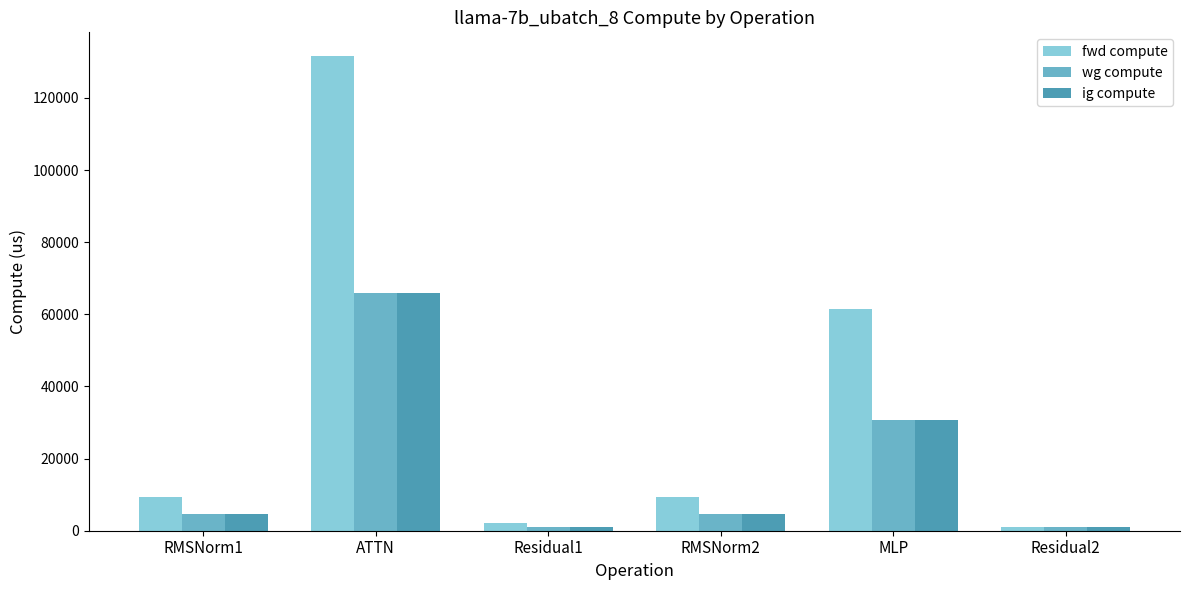

Reading left to right, list all the values displayed in this chart.

fwd compute: RMSNorm1=9314.3	ATTN=131628.6	Residual1=2015.5	RMSNorm2=9314.3	MLP=61428.8	Residual2=1007.8
wg compute: RMSNorm1=4657.2	ATTN=65814.3	Residual1=1007.8	RMSNorm2=4657.2	MLP=30714.4	Residual2=1007.8
ig compute: RMSNorm1=4657.2	ATTN=65814.3	Residual1=1007.8	RMSNorm2=4657.2	MLP=30714.4	Residual2=1007.8